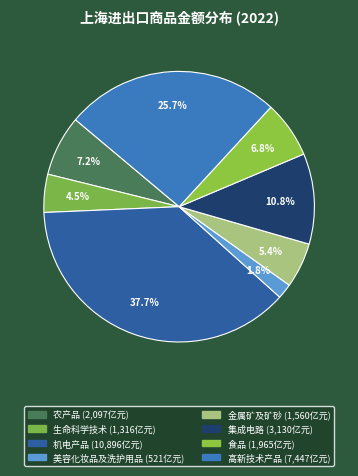

Which has a higher value, 美容化妆品及洗护用品 or 高新技术产品?

高新技术产品